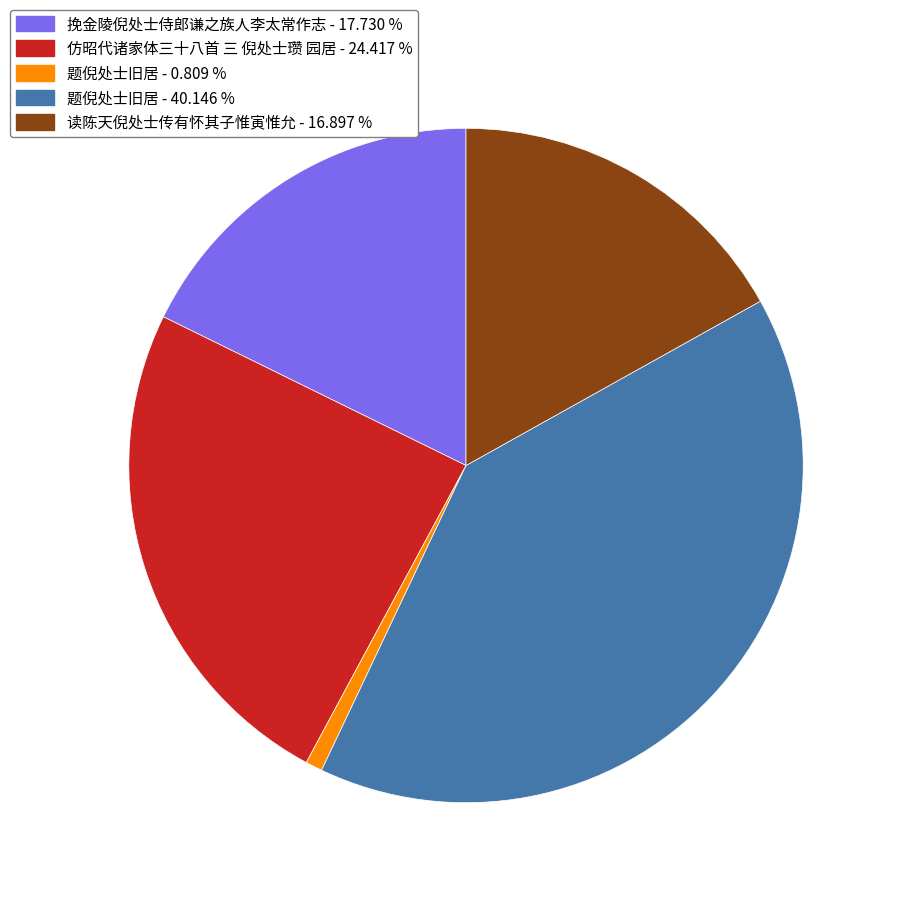

Does any single category account for the majority?

No